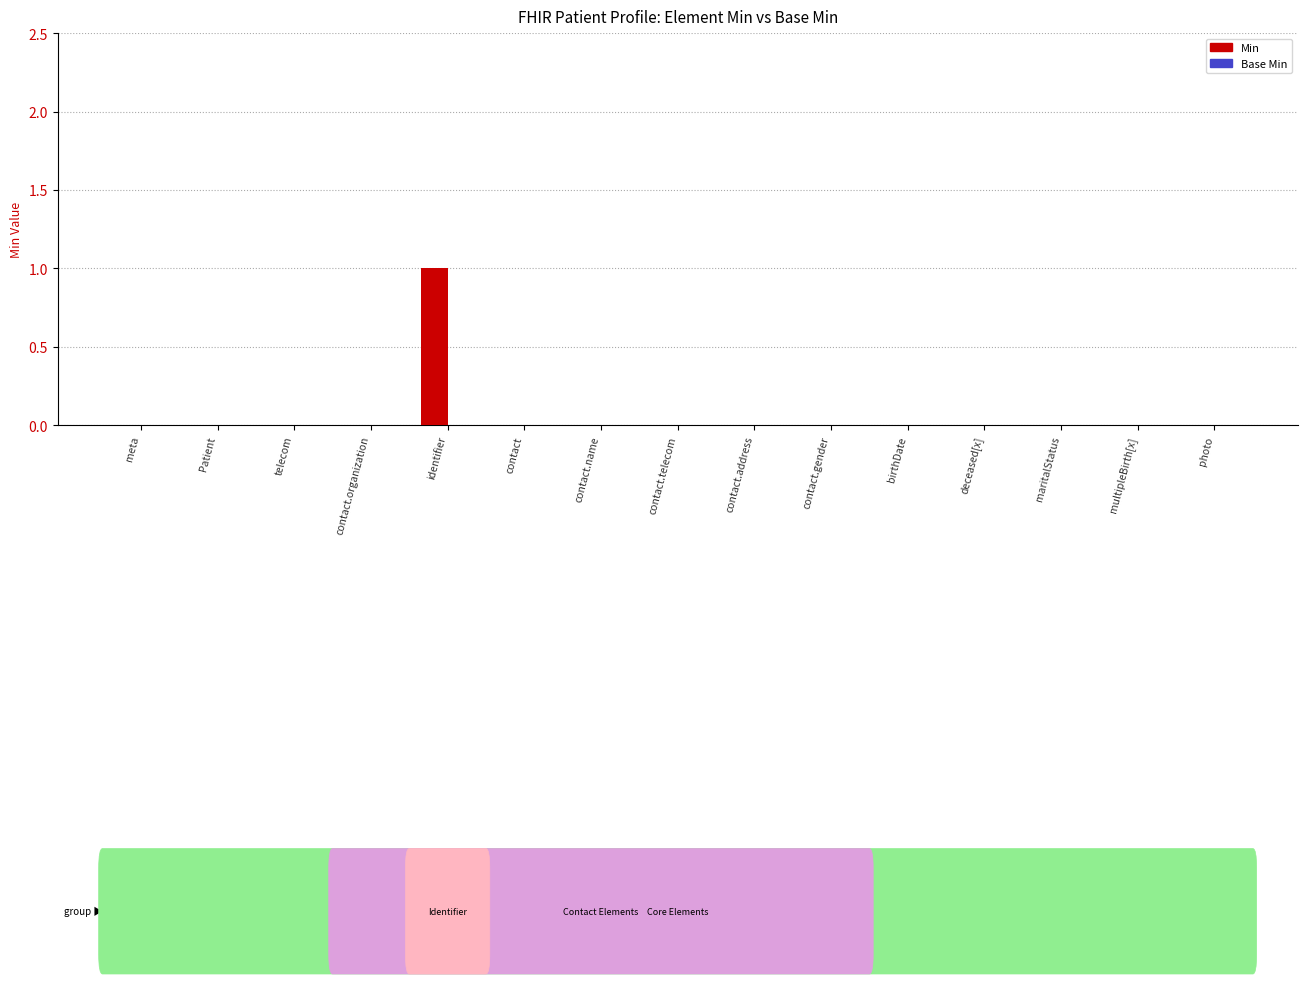

Reading right to left, list all the values displayed in this chart.

photo=0	multipleBirth[x]=0	maritalStatus=0	deceased[x]=0	birthDate=0	contact.gender=0	contact.address=0	contact.telecom=0	contact.name=0	contact=0	identifier=1	contact.organization=0	telecom=0	Patient=0	meta=0